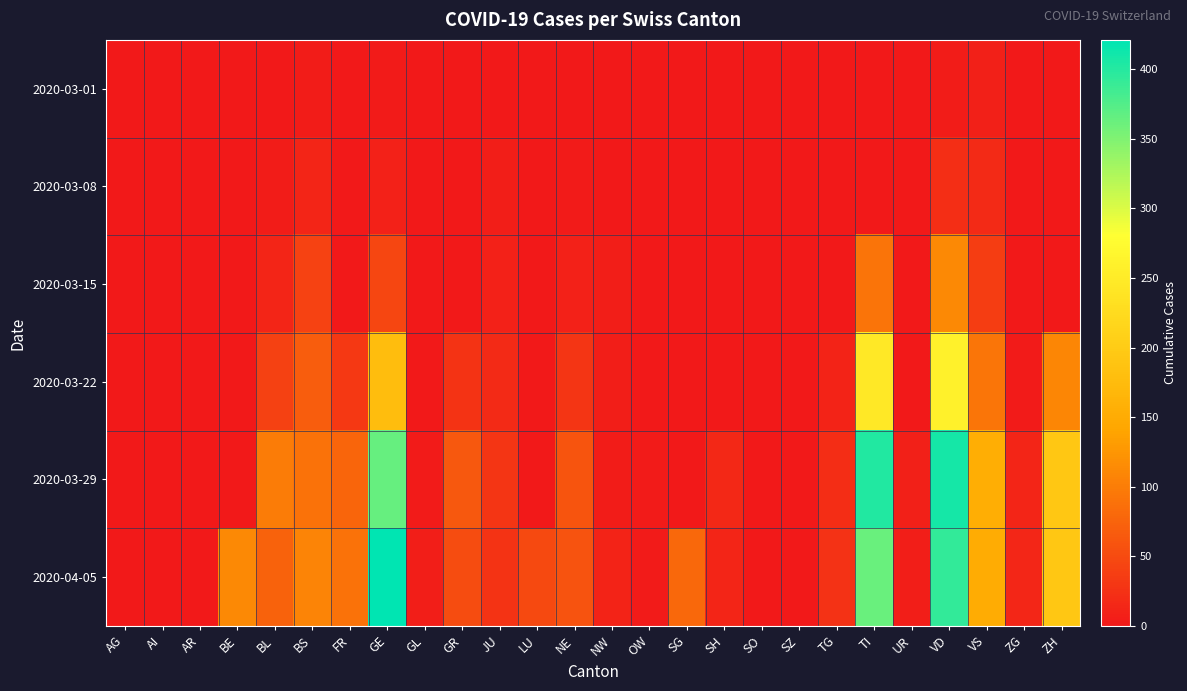

What is the spread (max minus min) of values at GR?

63